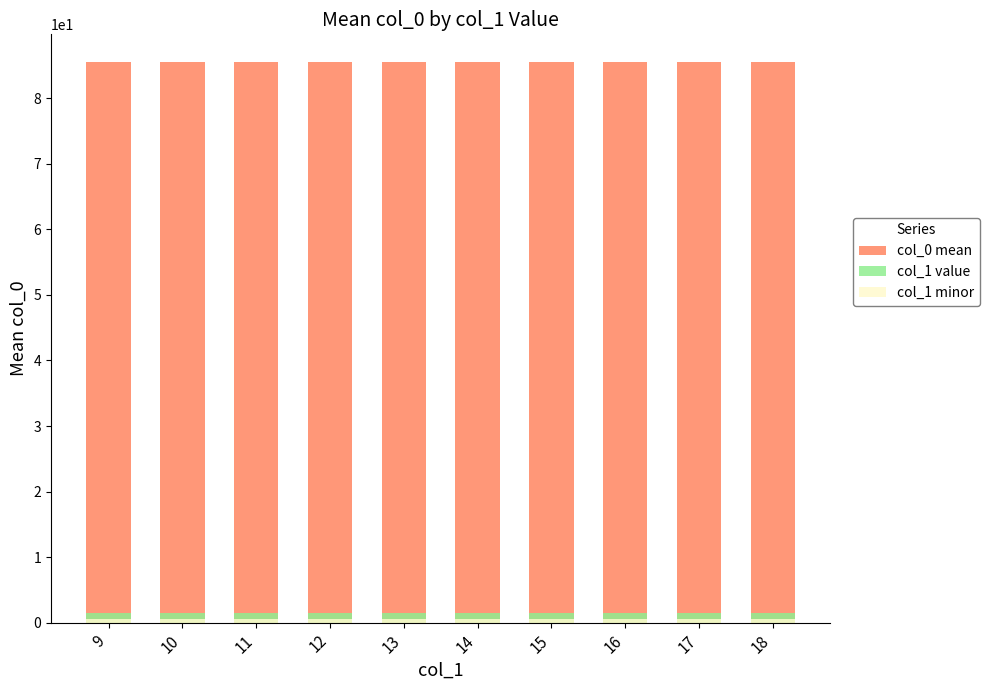

True or false: col_1 minor has a value of 0.8 at 18.

False